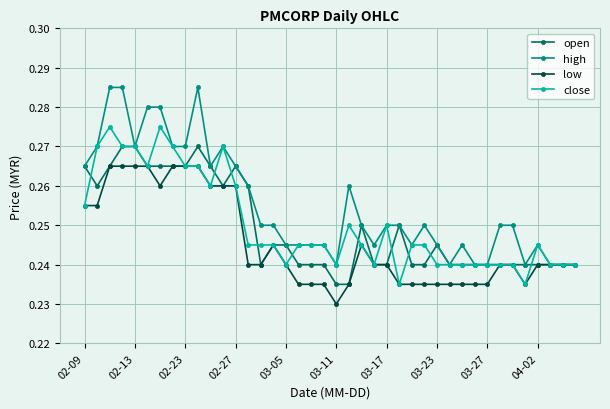

Which series has the largest range (max minus min)?

high